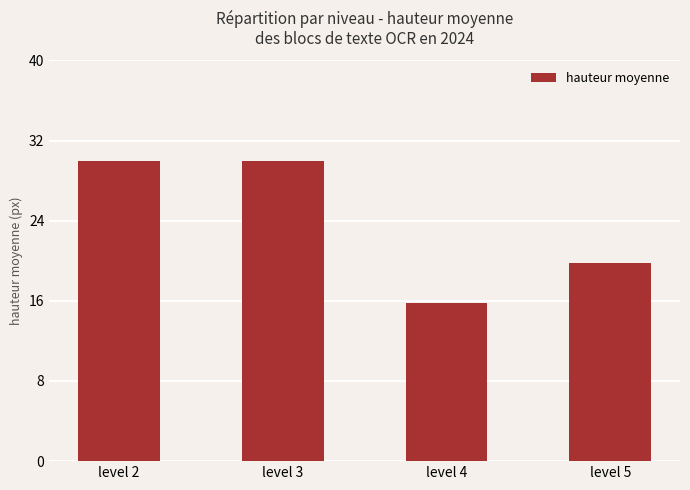

Read the value at level 3.

30.0